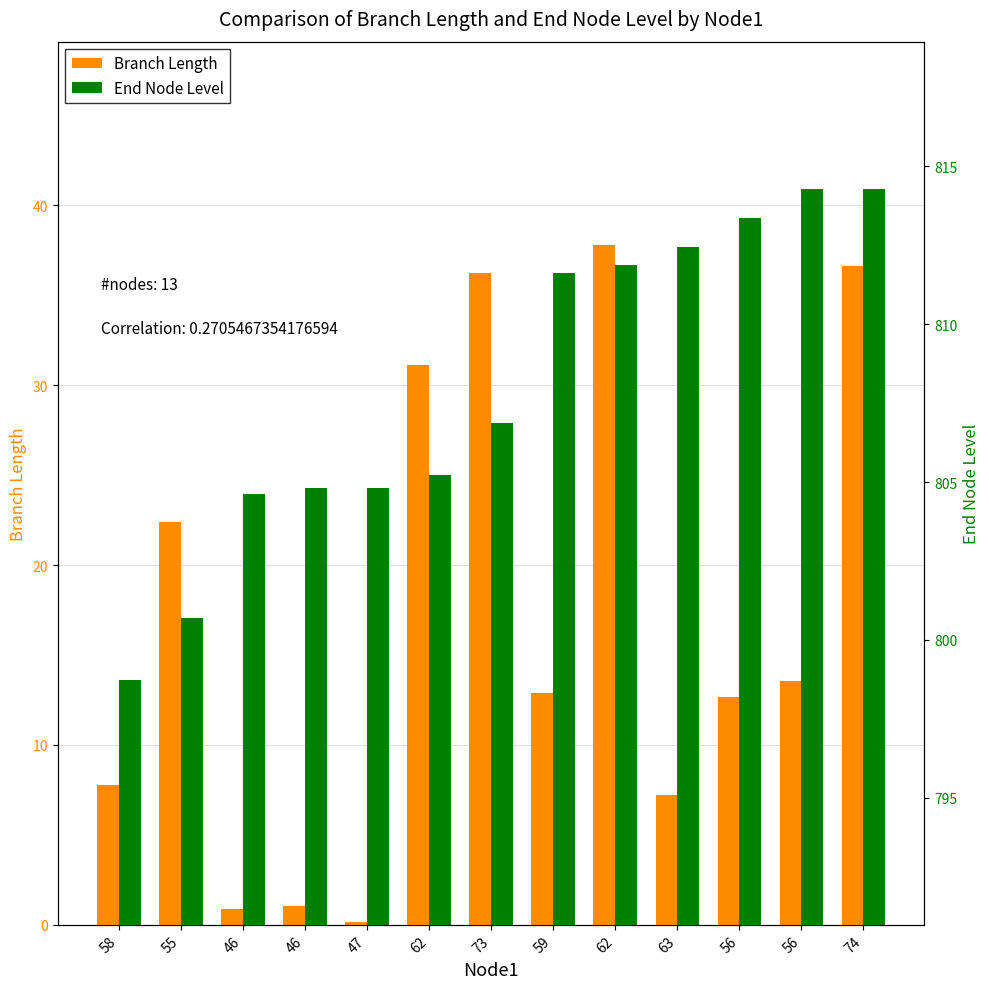

Between 46 and 63, which series saw the biggest shift?

End Node Level